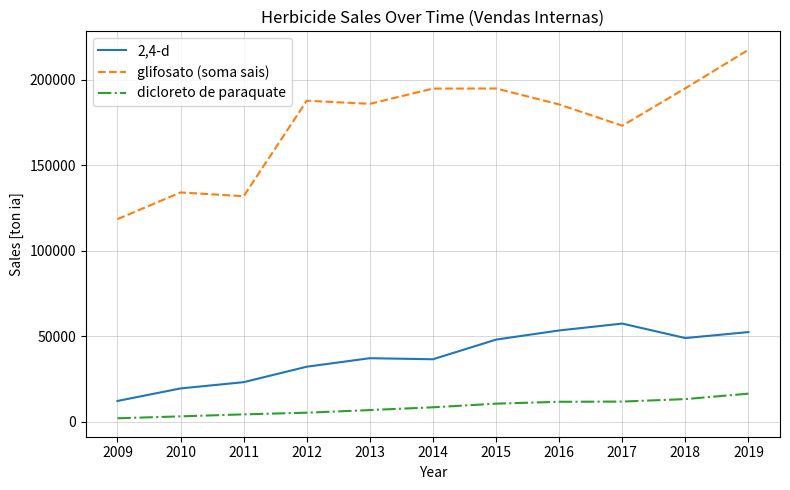

At which label does dicloreto de paraquate first exceed 8404?

2014